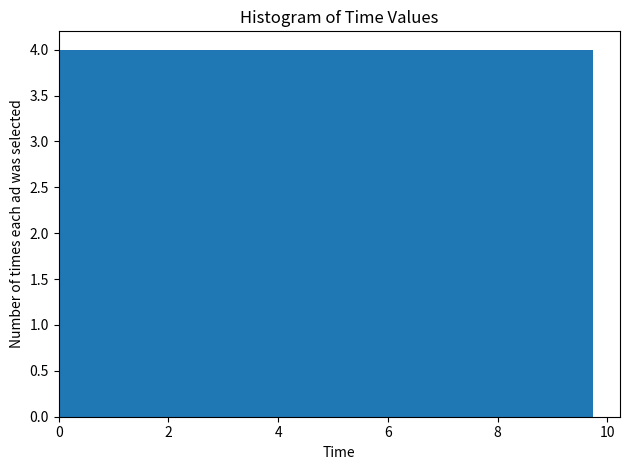

How tall is the bar that spans 4.8 to 5.8 on the x-axis? Neither the bar edges nor the heights are printed on the chart, so give them approximately, as read against the axes.

4